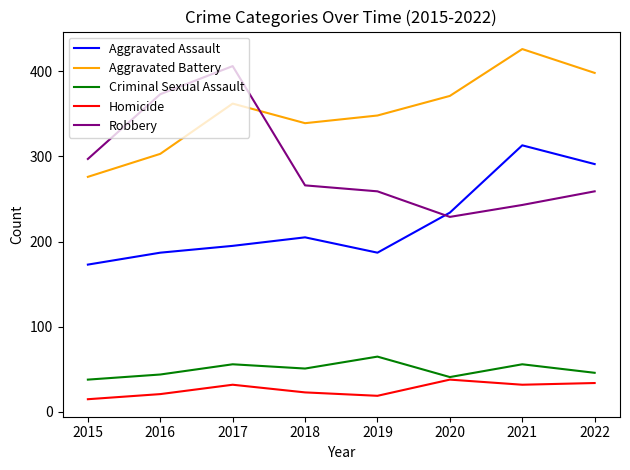

Is the value of Aggravated Battery at 2021 greater than the value of Robbery at 2021?

Yes